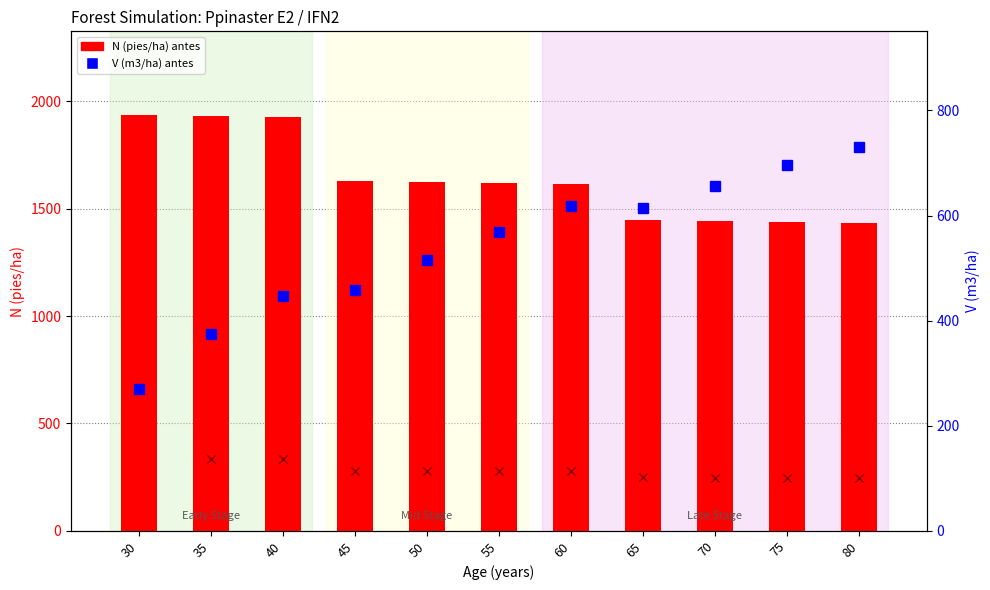

True or false: N (pies/ha) antes has a value of 1938.2 at 30.

True